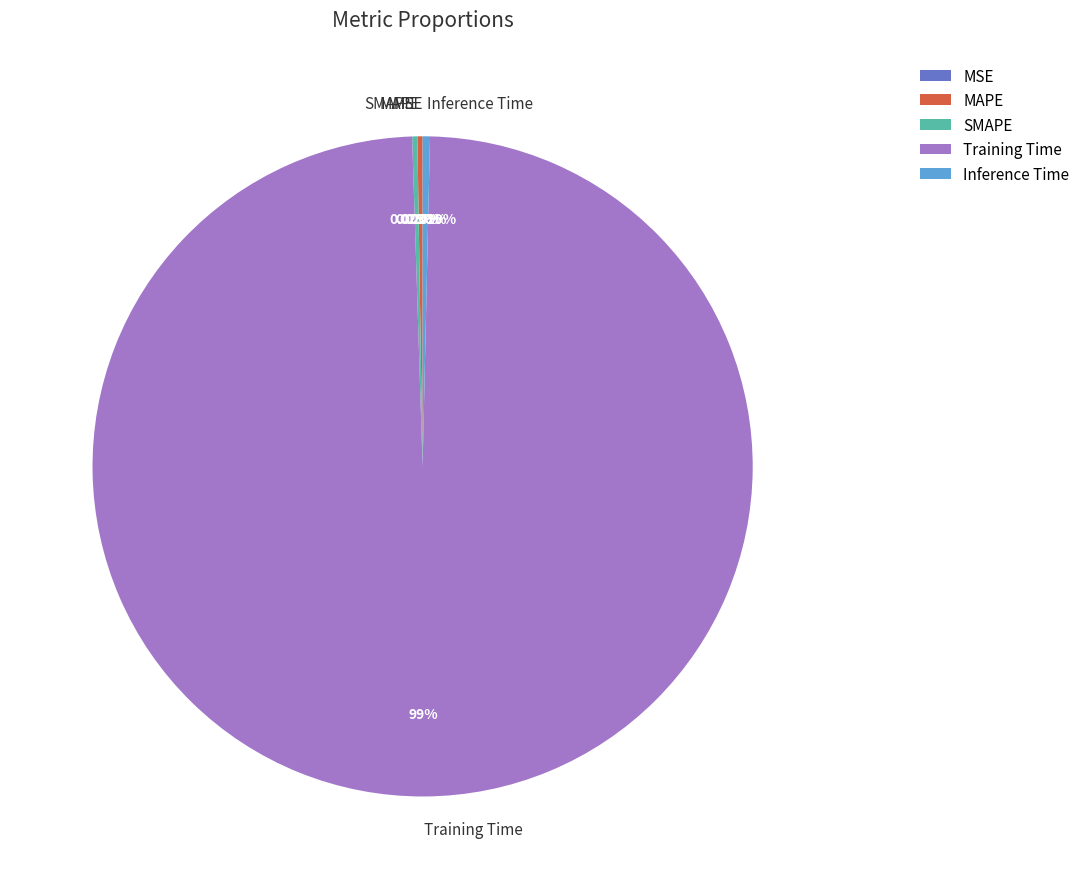

What is the largest slice in the pie chart?

Training Time